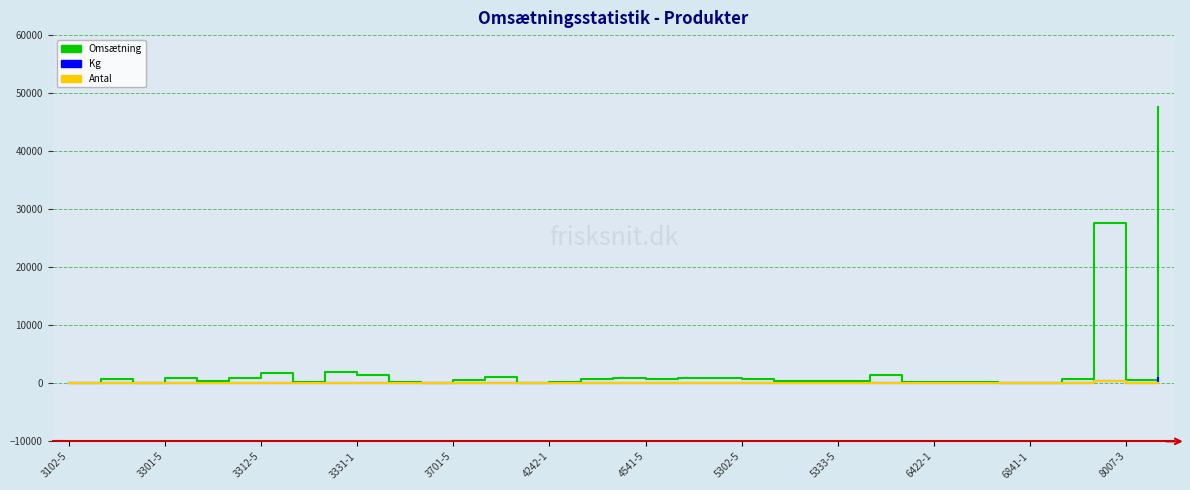

Which series has the largest range (max minus min)?

Omsætning